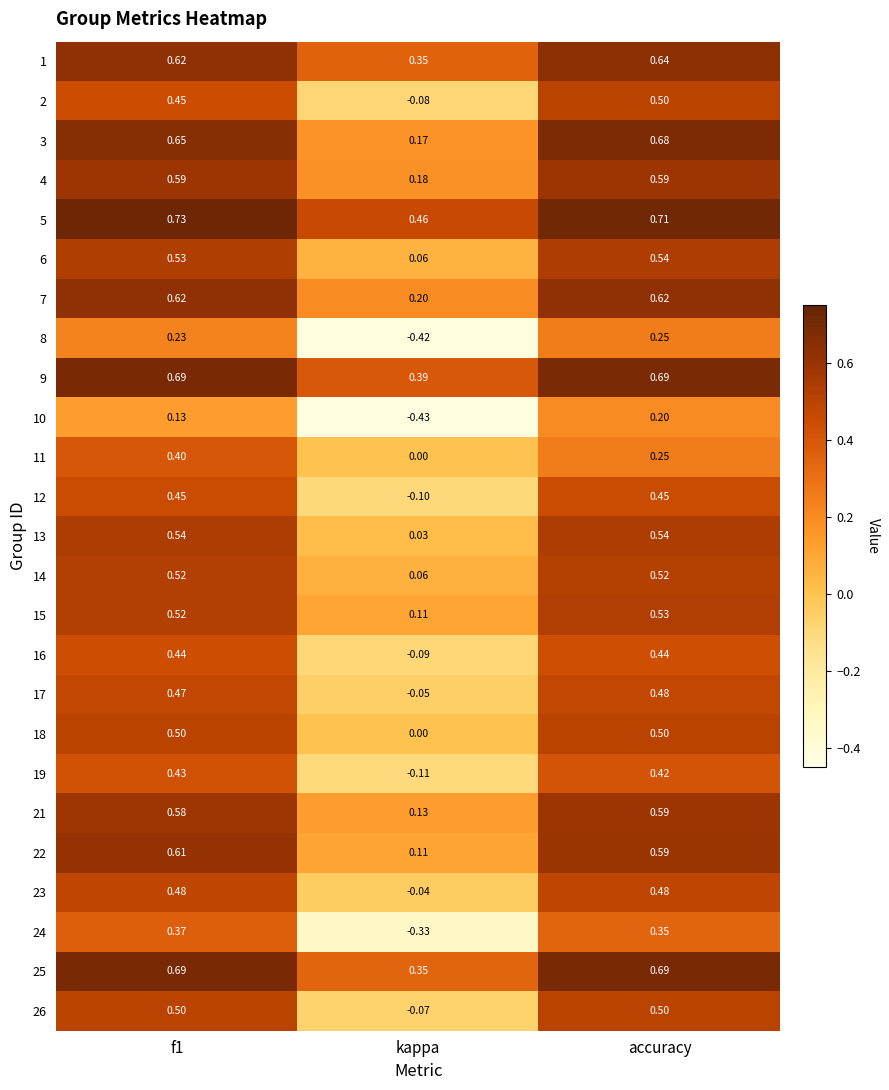

Where is 23 nearest to the value 0?

kappa